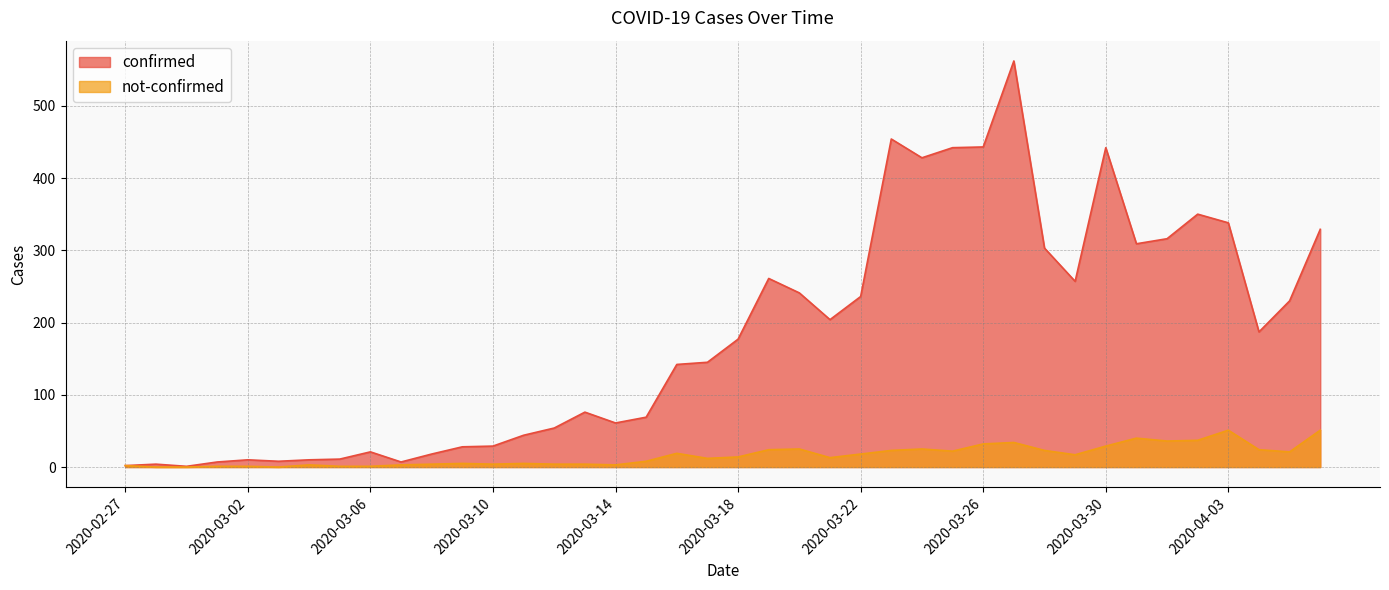

Where is the first local minimum for not-confirmed?

2020-03-03